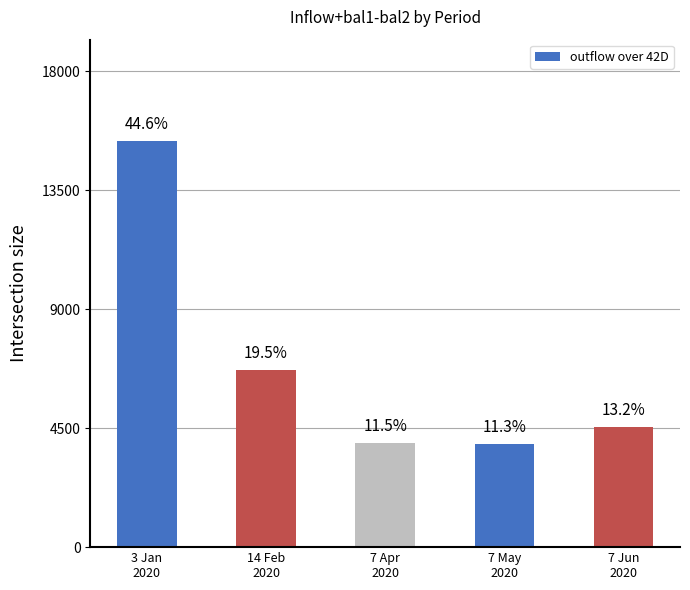

Does the chart contain any negative values?

No